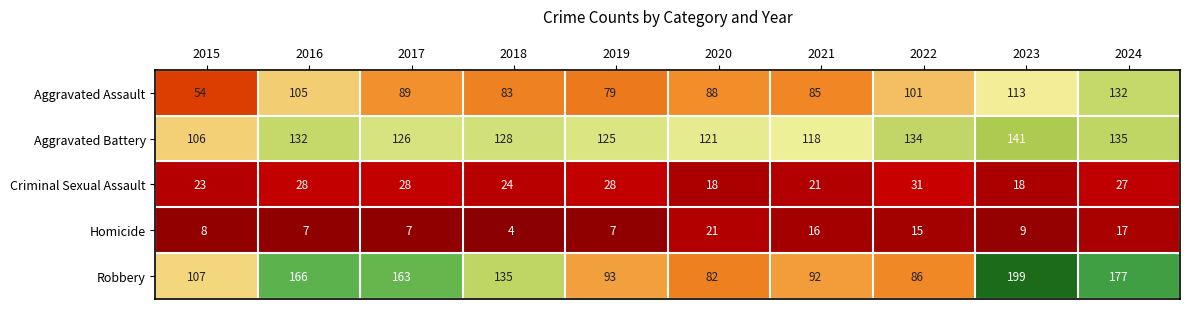

Which series has the largest total across all categories?

Robbery